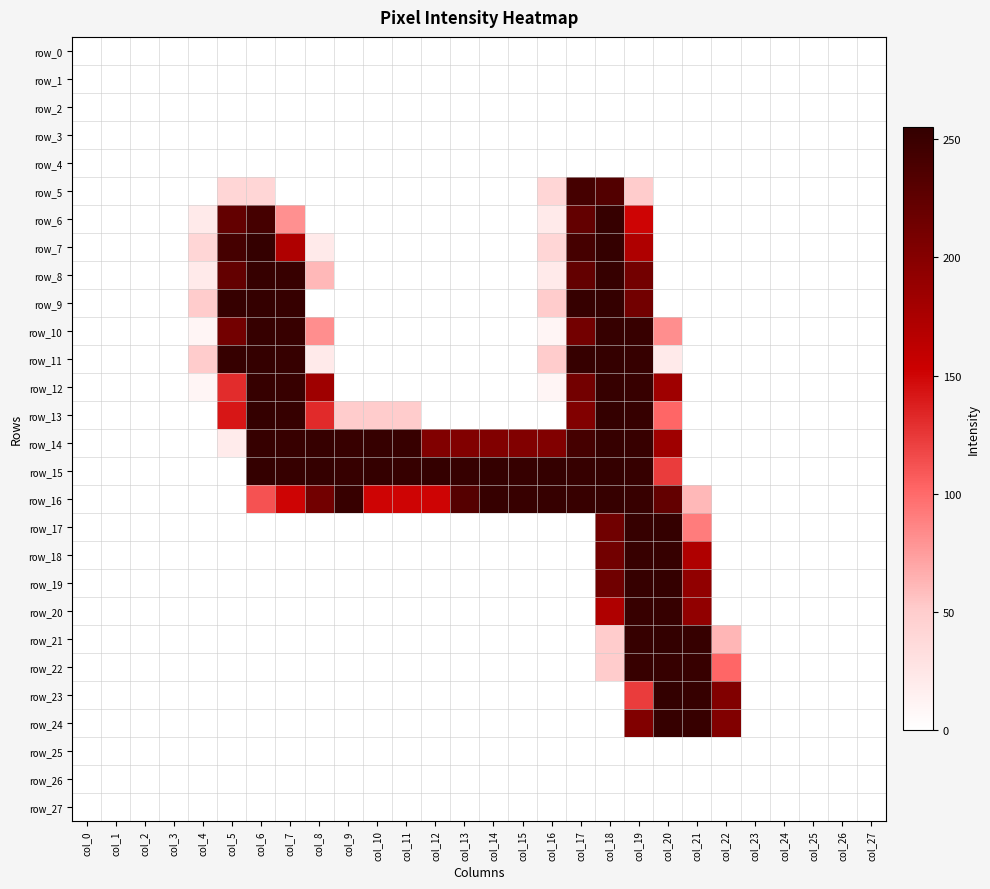

Reading left to right, transcribe all the data shown in this chart.

row_0: 0	0	0	0	0	0	0	0	0	0	0	0	0	0	0	0	0	0	0	0	0	0	0	0	0	0	0	0
row_1: 0	0	0	0	0	0	0	0	0	0	0	0	0	0	0	0	0	0	0	0	0	0	0	0	0	0	0	0
row_2: 0	0	0	0	0	0	0	0	0	0	0	0	0	0	0	0	0	0	0	0	0	0	0	0	0	0	0	0
row_3: 0	0	0	0	0	0	0	0	0	0	0	0	0	0	0	0	0	0	0	0	0	0	0	0	0	0	0	0
row_4: 0	0	0	0	0	0	0	0	0	0	0	0	0	0	0	0	0	0	0	0	0	0	0	0	0	0	0	0
row_5: 0	0	0	0	0	41	41	0	0	0	0	0	0	0	0	0	41	243	234	51	0	0	0	0	0	0	0	0
row_6: 0	0	0	0	21	223	243	81	0	0	0	0	0	0	0	0	21	223	253	151	0	0	0	0	0	0	0	0
row_7: 0	0	0	0	41	243	254	172	21	0	0	0	0	0	0	0	41	243	254	172	0	0	0	0	0	0	0	0
row_8: 0	0	0	0	21	223	253	252	61	0	0	0	0	0	0	0	21	223	253	212	0	0	0	0	0	0	0	0
row_9: 0	0	0	0	51	253	254	253	0	0	0	0	0	0	0	0	51	253	254	213	0	0	0	0	0	0	0	0
row_10: 0	0	0	0	10	212	253	252	82	0	0	0	0	0	0	0	10	212	253	252	82	0	0	0	0	0	0	0
row_11: 0	0	0	0	51	253	254	253	21	0	0	0	0	0	0	0	51	253	254	253	21	0	0	0	0	0	0	0
row_12: 0	0	0	0	10	131	253	252	183	0	0	0	0	0	0	0	10	212	253	252	183	0	0	0	0	0	0	0
row_13: 0	0	0	0	0	142	254	253	132	51	51	51	0	0	0	0	0	203	254	253	102	0	0	0	0	0	0	0
row_14: 0	0	0	0	0	20	253	252	253	252	253	252	203	203	203	203	203	243	253	252	183	0	0	0	0	0	0	0
row_15: 0	0	0	0	0	0	254	253	254	253	254	253	254	253	254	253	254	253	254	253	123	0	0	0	0	0	0	0
row_16: 0	0	0	0	0	0	112	151	213	252	151	151	151	232	253	252	253	252	253	252	223	61	0	0	0	0	0	0
row_17: 0	0	0	0	0	0	0	0	0	0	0	0	0	0	0	0	0	0	214	253	254	91	0	0	0	0	0	0
row_18: 0	0	0	0	0	0	0	0	0	0	0	0	0	0	0	0	0	0	213	252	253	172	0	0	0	0	0	0
row_19: 0	0	0	0	0	0	0	0	0	0	0	0	0	0	0	0	0	0	214	253	254	192	0	0	0	0	0	0
row_20: 0	0	0	0	0	0	0	0	0	0	0	0	0	0	0	0	0	0	172	252	253	192	0	0	0	0	0	0
row_21: 0	0	0	0	0	0	0	0	0	0	0	0	0	0	0	0	0	0	51	253	255	253	62	0	0	0	0	0
row_22: 0	0	0	0	0	0	0	0	0	0	0	0	0	0	0	0	0	0	51	252	253	252	102	0	0	0	0	0
row_23: 0	0	0	0	0	0	0	0	0	0	0	0	0	0	0	0	0	0	0	123	255	253	203	0	0	0	0	0
row_24: 0	0	0	0	0	0	0	0	0	0	0	0	0	0	0	0	0	0	0	203	253	252	203	0	0	0	0	0
row_25: 0	0	0	0	0	0	0	0	0	0	0	0	0	0	0	0	0	0	0	0	0	0	0	0	0	0	0	0
row_26: 0	0	0	0	0	0	0	0	0	0	0	0	0	0	0	0	0	0	0	0	0	0	0	0	0	0	0	0
row_27: 0	0	0	0	0	0	0	0	0	0	0	0	0	0	0	0	0	0	0	0	0	0	0	0	0	0	0	0